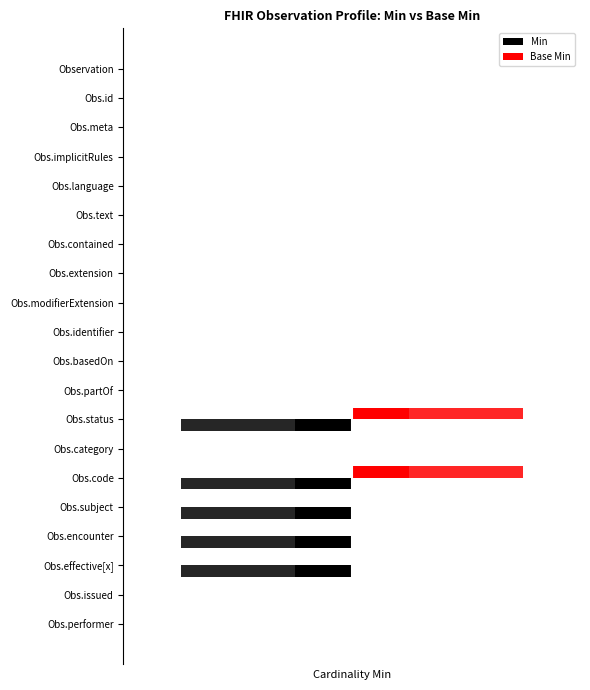

Which series has the widest spread of values?

Min